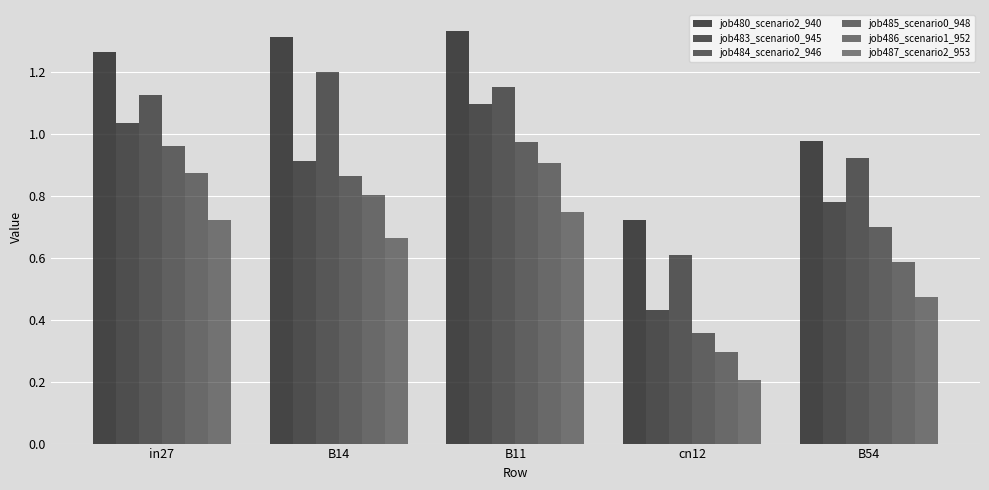

How many groups of bars are there?

5